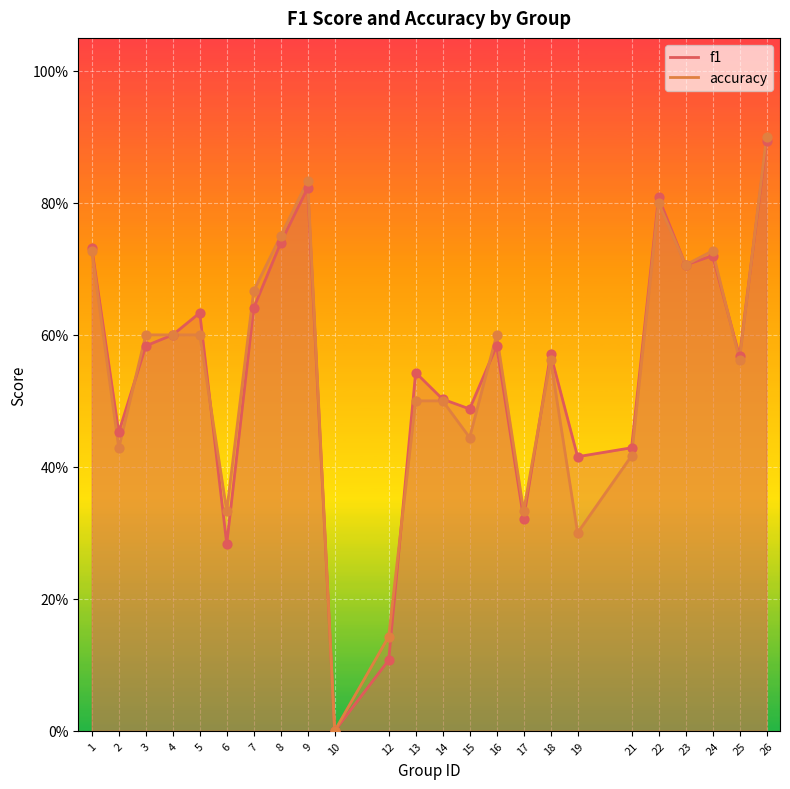

At how many categories does at least one series exceed 0?

23